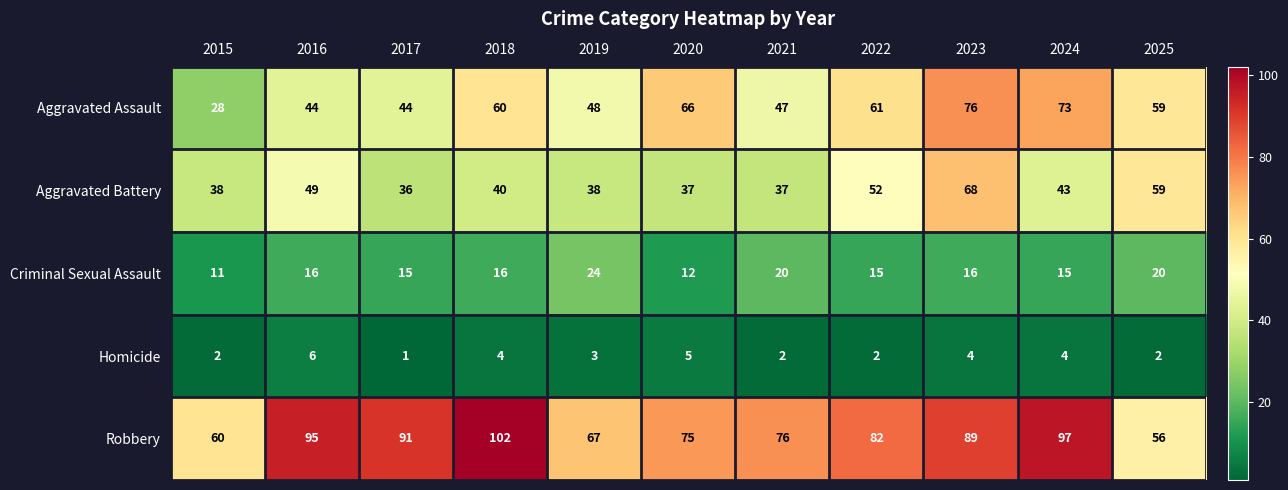

What is the difference between the highest and lowest values at 2024?

93